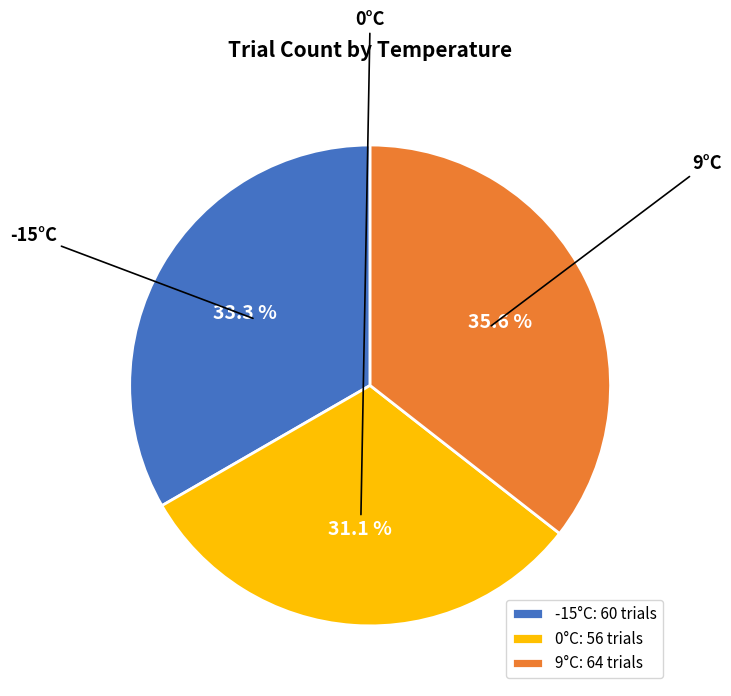

Rank the categories by value from lowest to highest.

0°C: 56 trials, -15°C: 60 trials, 9°C: 64 trials